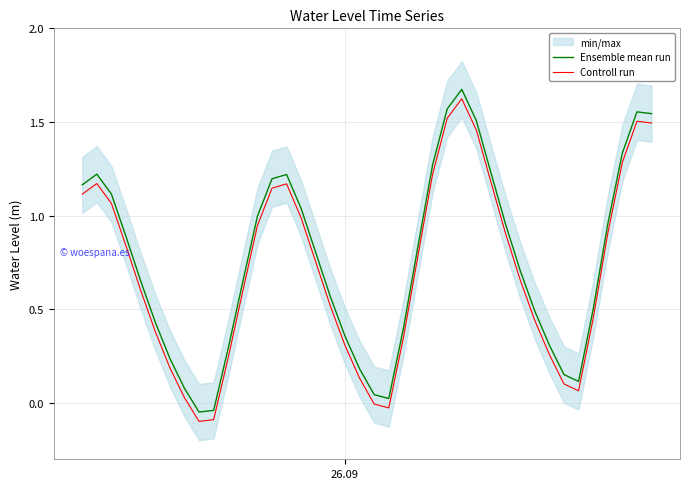

True or false: Ensemble mean run and Controll run intersect in this chart.

False